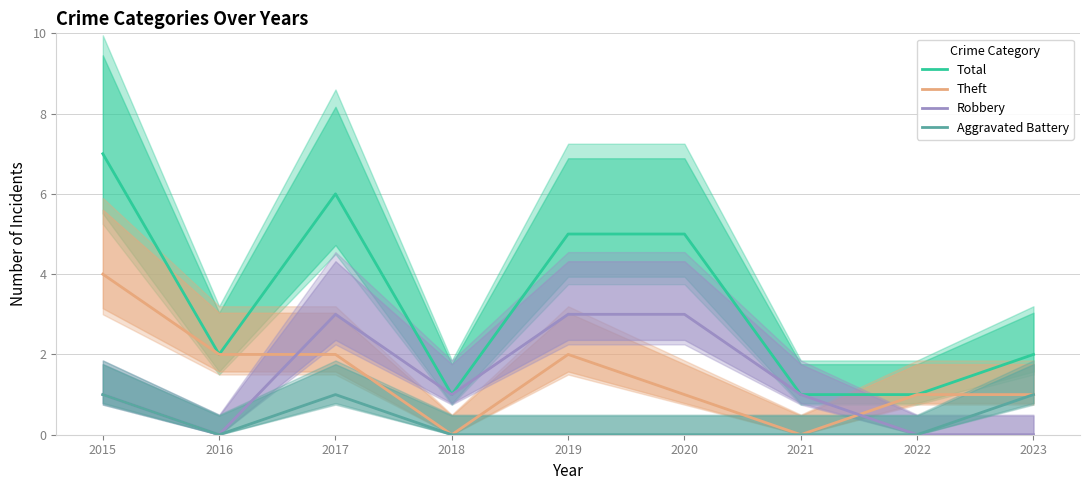

What is the maximum value shown in the chart?

7